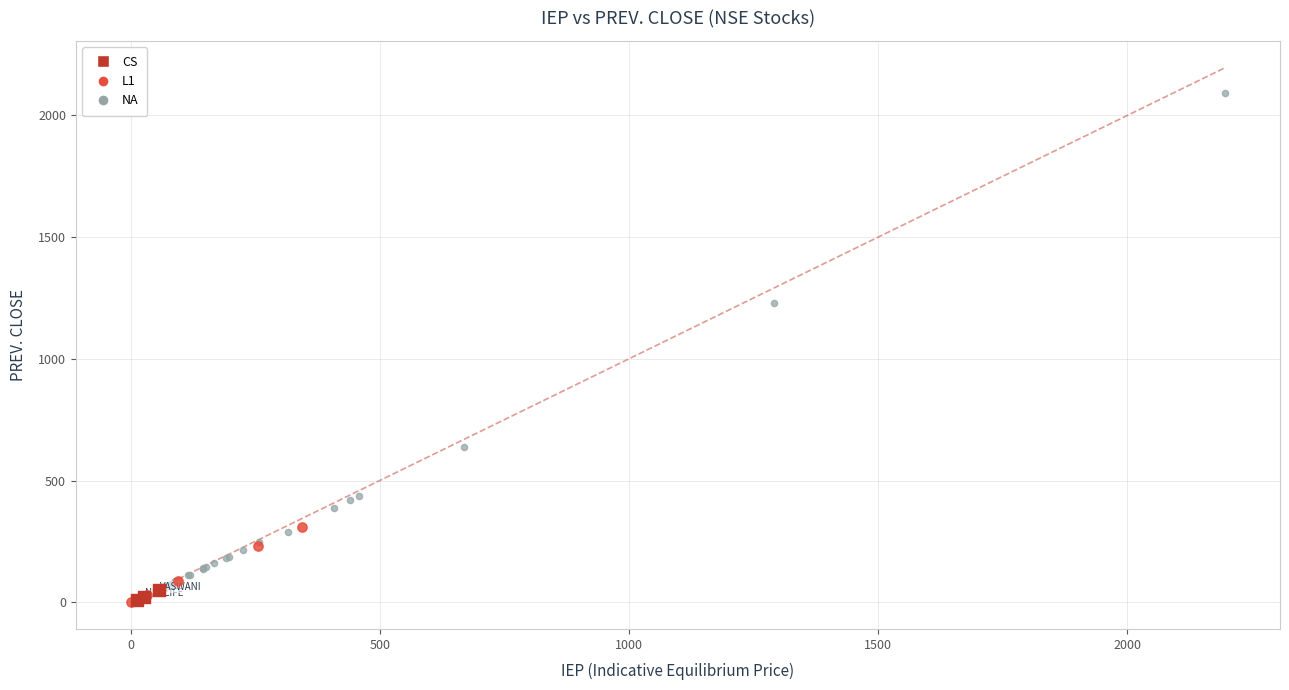

What are all the series names shown in the legend?

CS, L1, NA